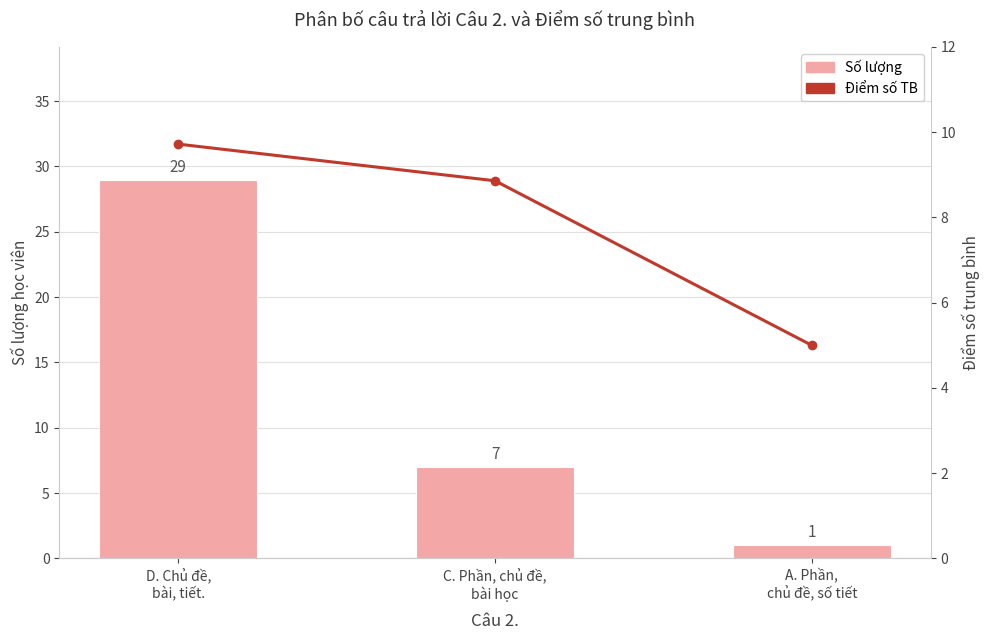

Between C. Phần, chủ đề,
bài học and A. Phần,
chủ đề, số tiết, which series saw the biggest shift?

Số lượng